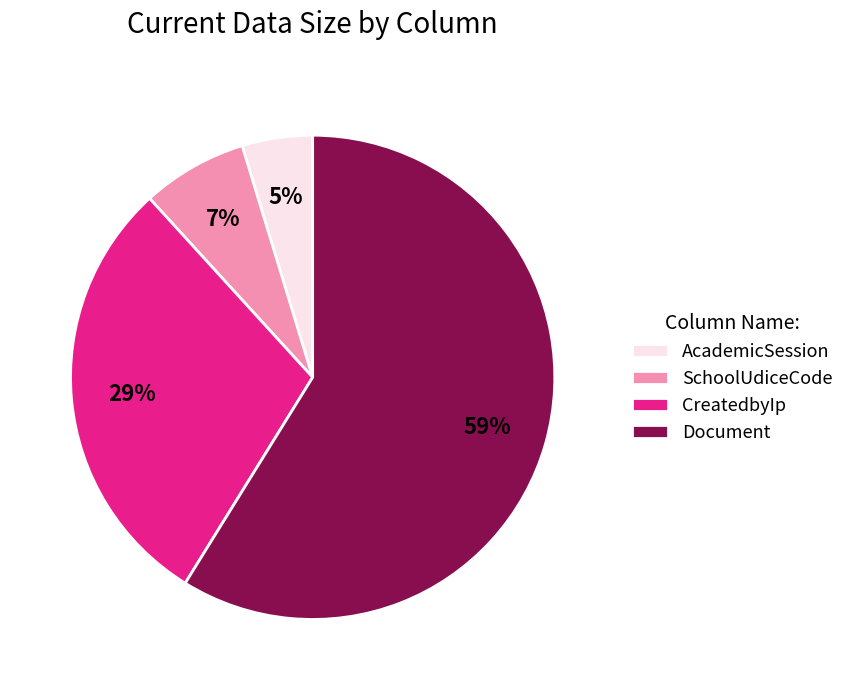

Between AcademicSession and CreatedbyIp, which is larger?

CreatedbyIp